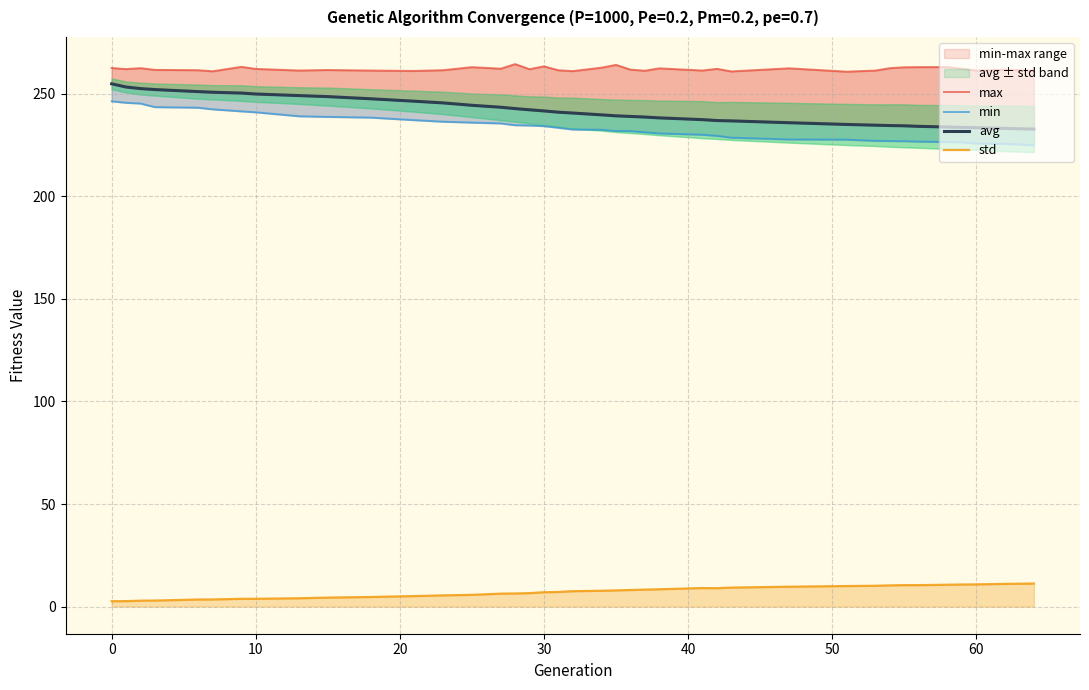

What is the highest value of the std series?

11.2